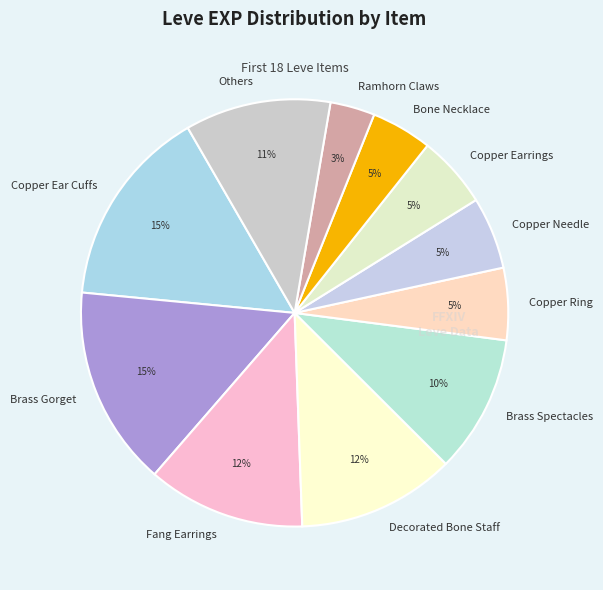

Which category has the smallest portion of the pie?

Ramhorn Claws